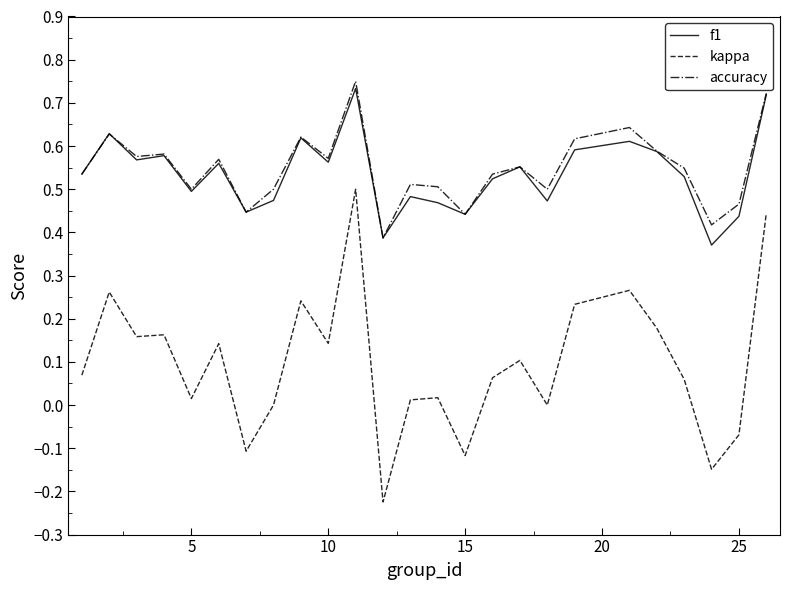

True or false: kappa and accuracy cross at least once.

False